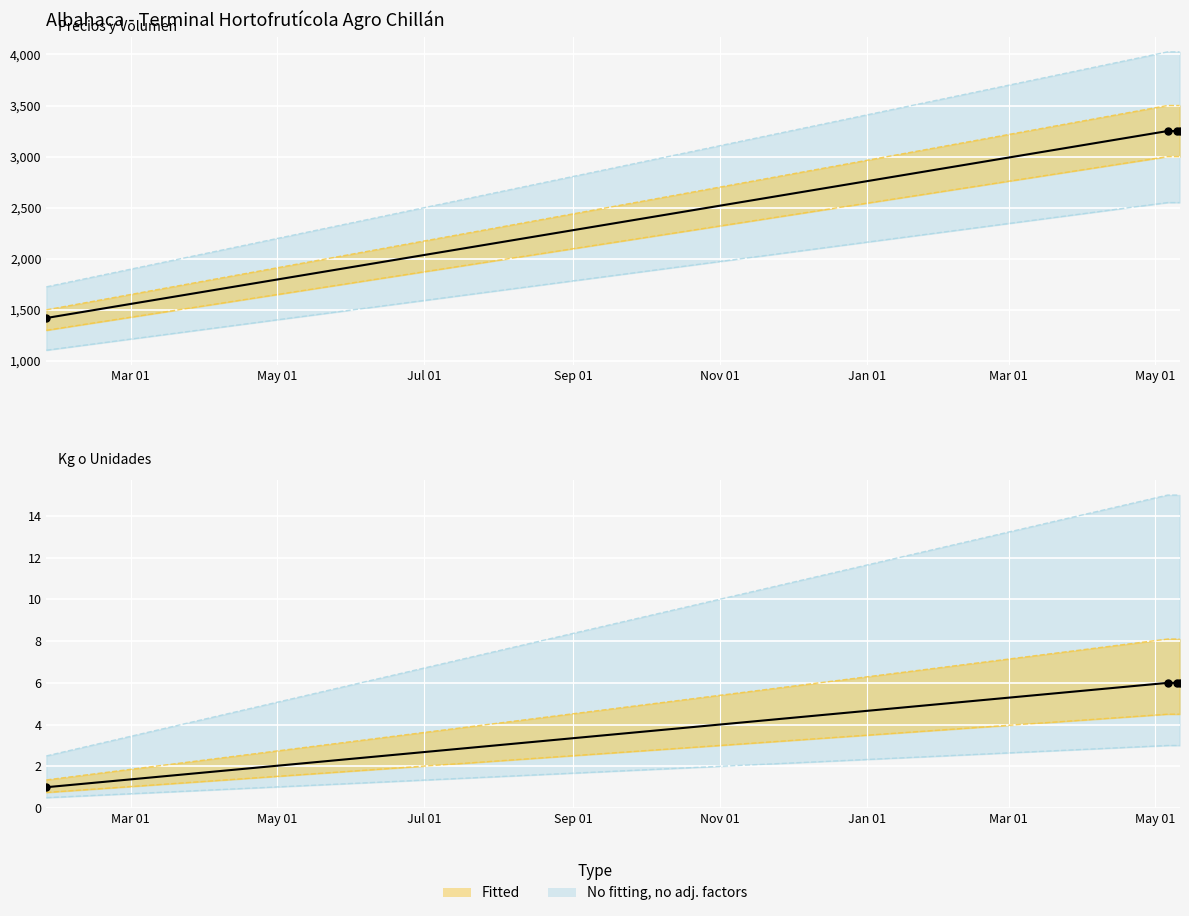

What is the total value across all series at 2022-05-06?

13083.1